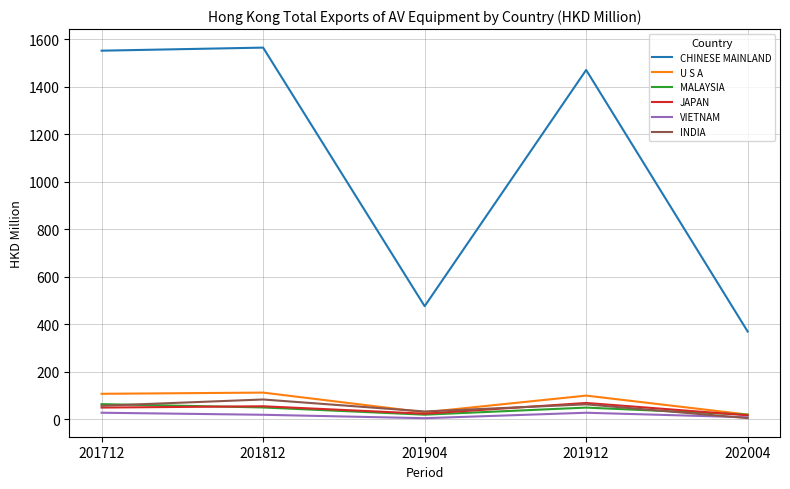

True or false: JAPAN and CHINESE MAINLAND intersect in this chart.

False